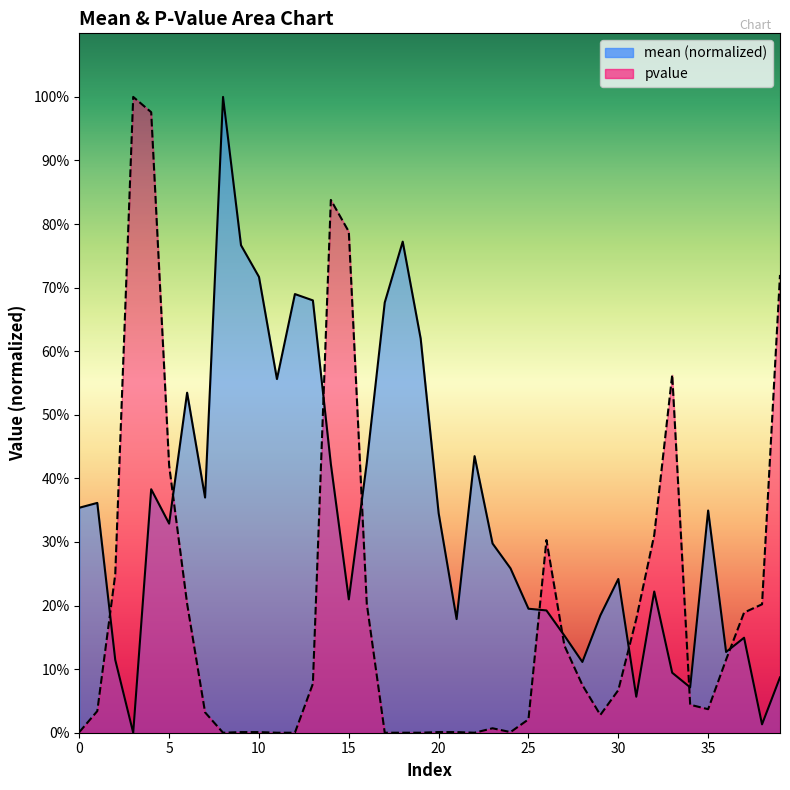

What are all the series names shown in the legend?

mean, pvalue